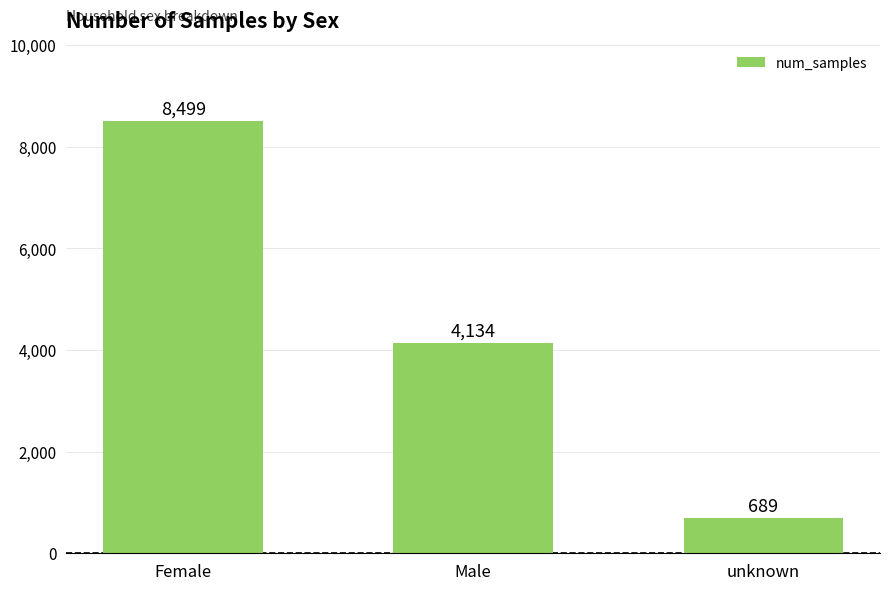

What is the change in value from Male to unknown?

-3445